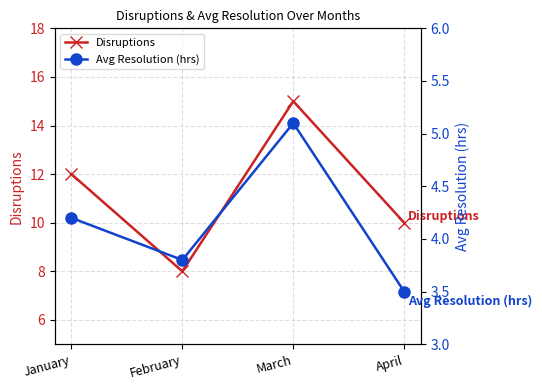

How many lines are shown in the chart?

2